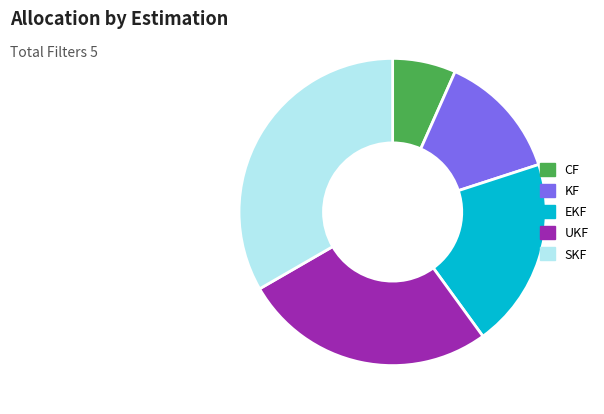

Does KF represent more than half of the total?

No